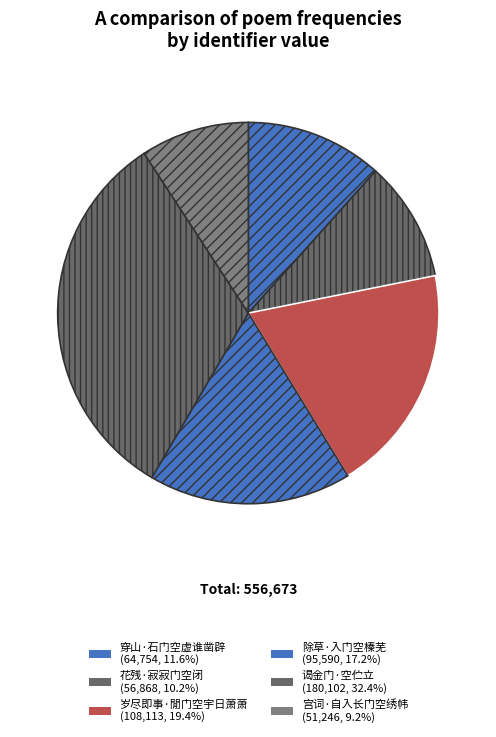

Combined, do 宫词·自入长门空绣帏 and 穿山·石门空虚谁凿辟 account for over 50%?

No